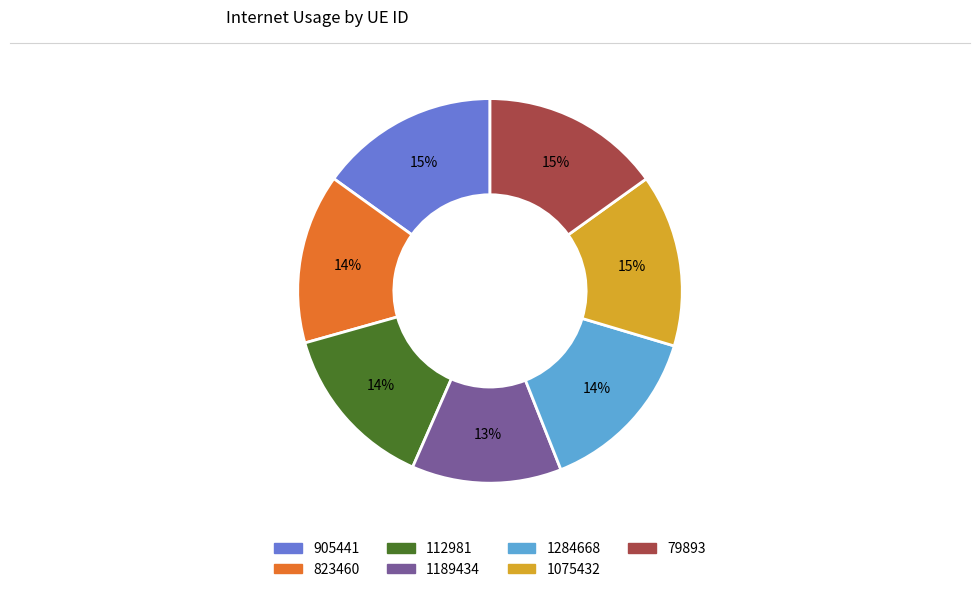

To the nearest percent, what is the combined percentage of 1284668 and 905441?

29%